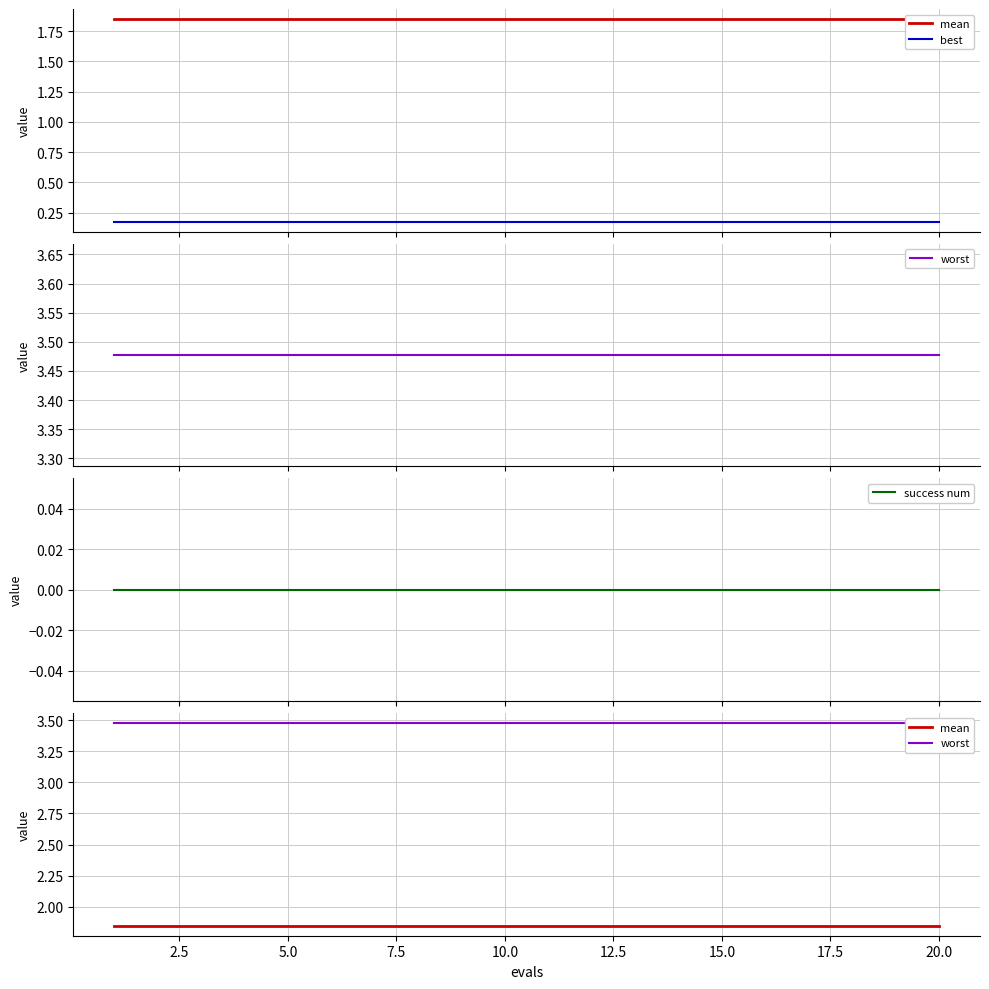

True or false: best and worst cross at least once.

False